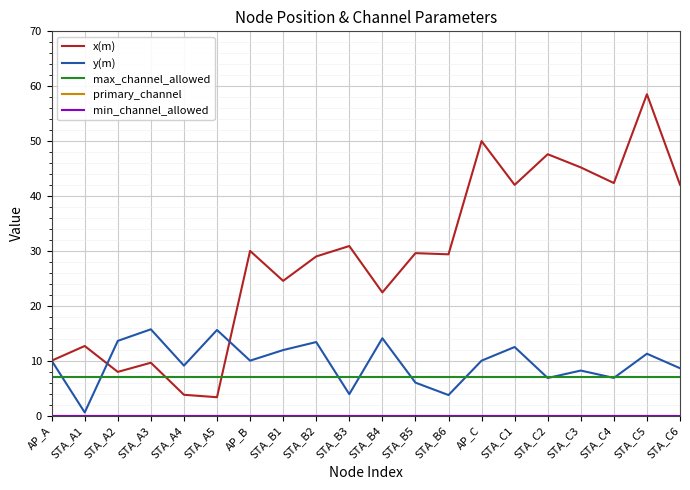

Does the chart display data point markers on the line(s)?

No